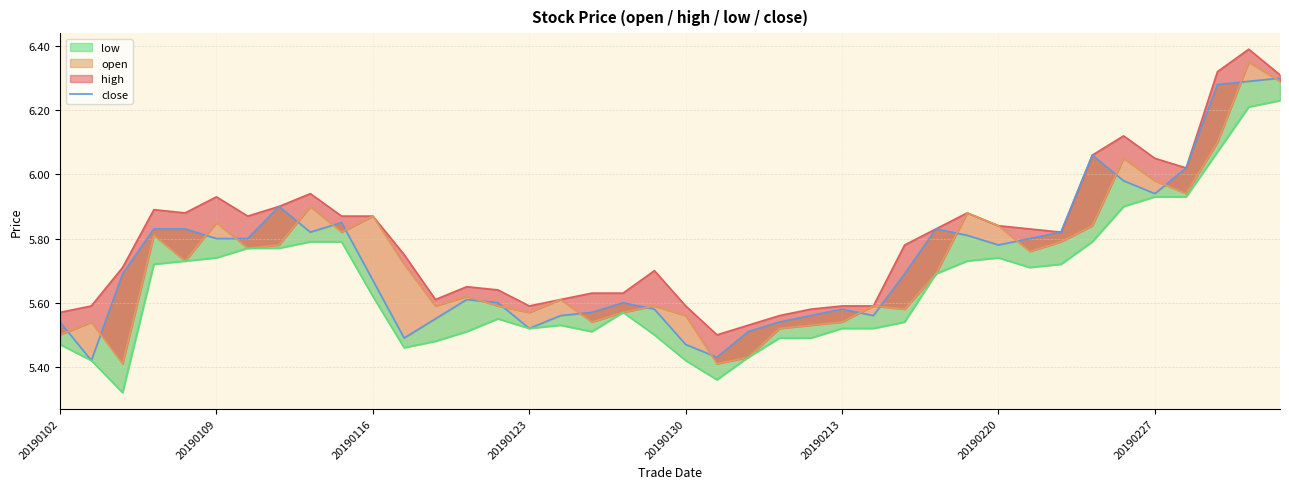

The open series shows 5.8 at 20190220. True or false?

True